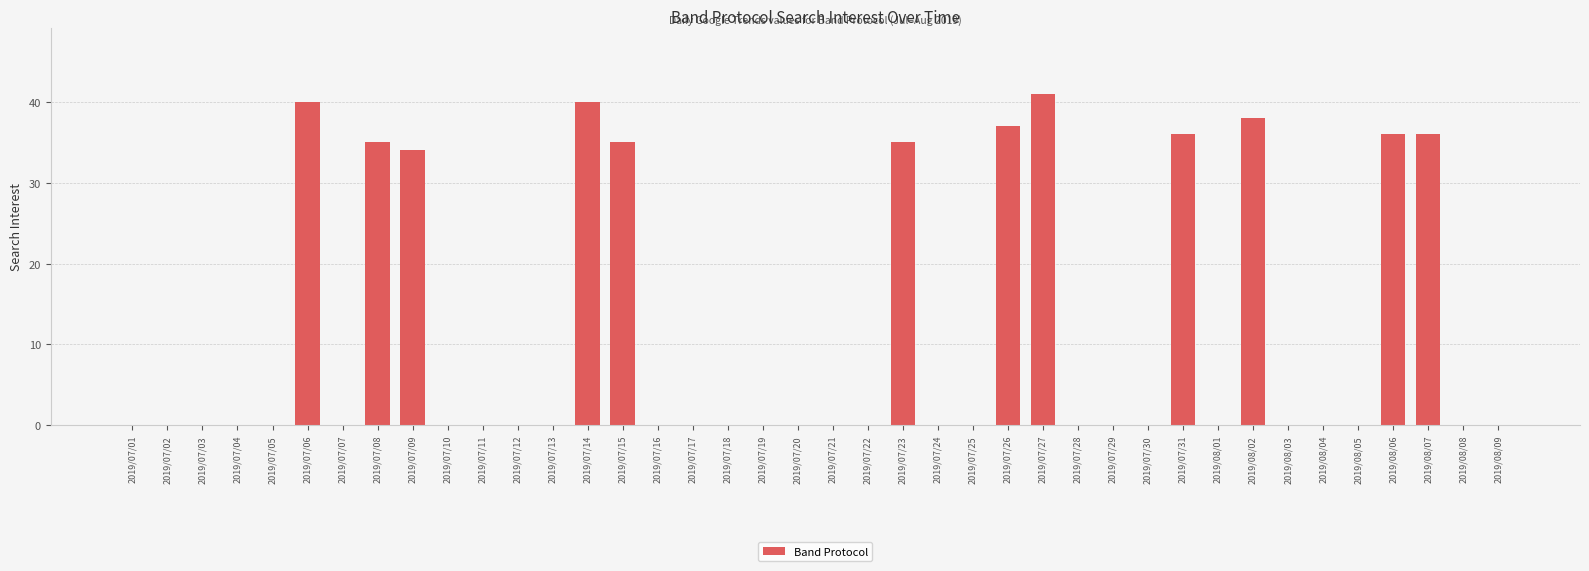

Which category has the highest value across all series?

2019/07/27